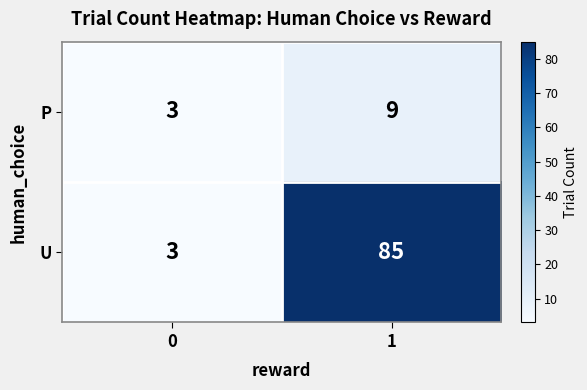

Reading left to right, list all the values displayed in this chart.

P: 3	9
U: 3	85